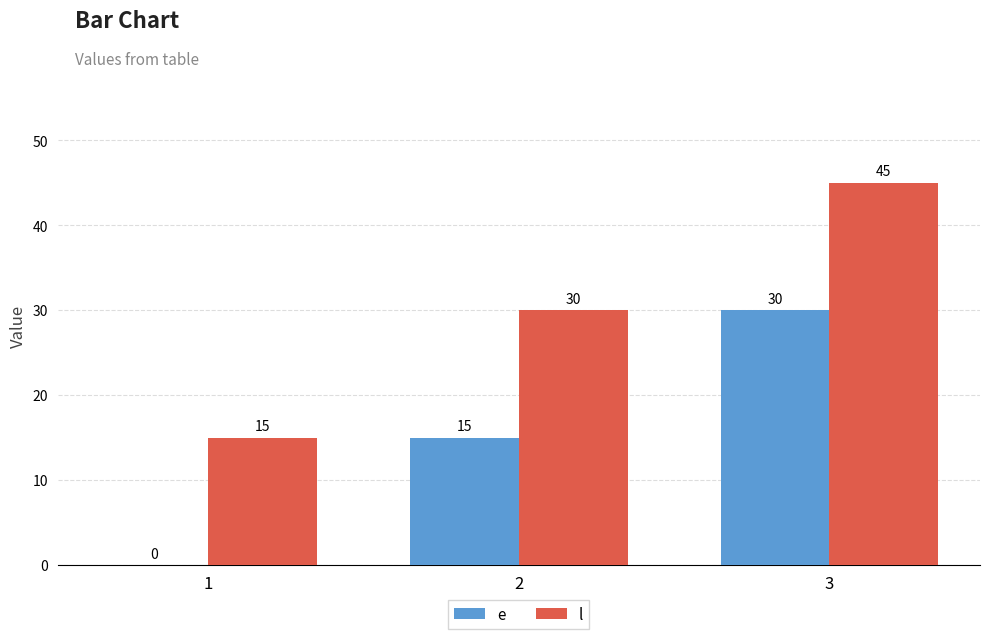

What is the sum of all l values?

90